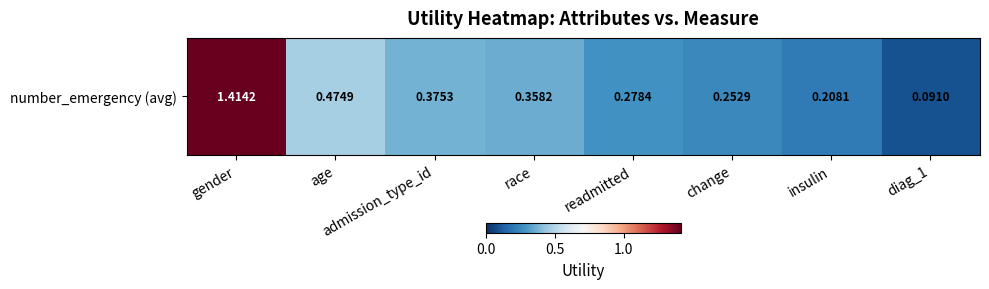

What is the greatest value displayed?

1.4